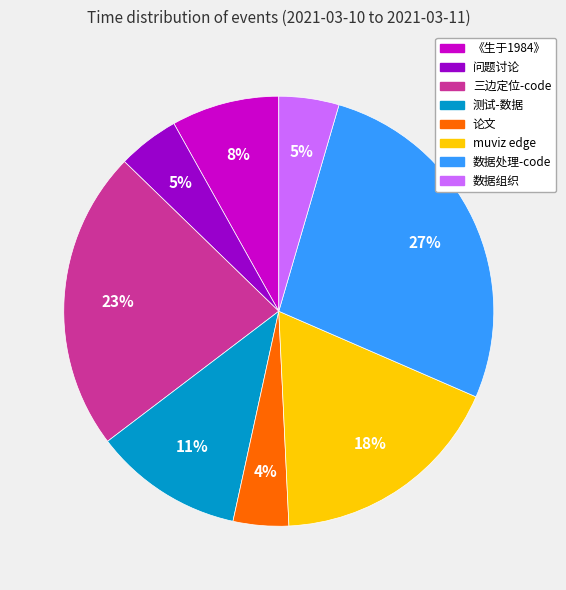

Is it true that 数据组织 is 13% of the pie?

False